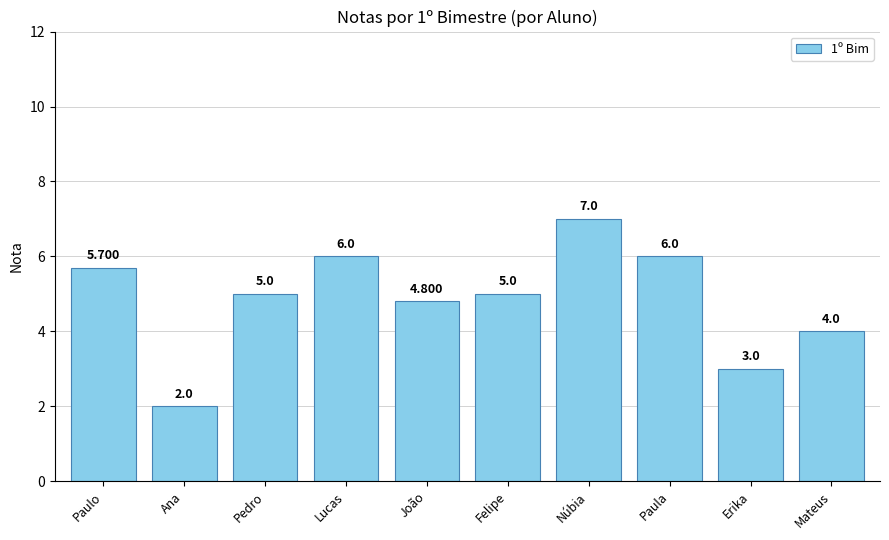

What is the label of the 1st bar from the right?

Mateus